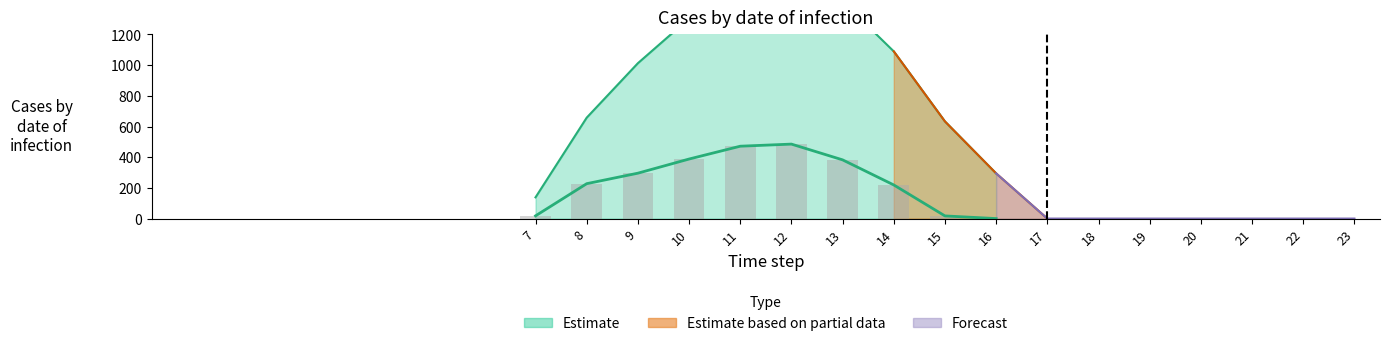

Is it true that series_1_mid equals -279.6 at 5?

False